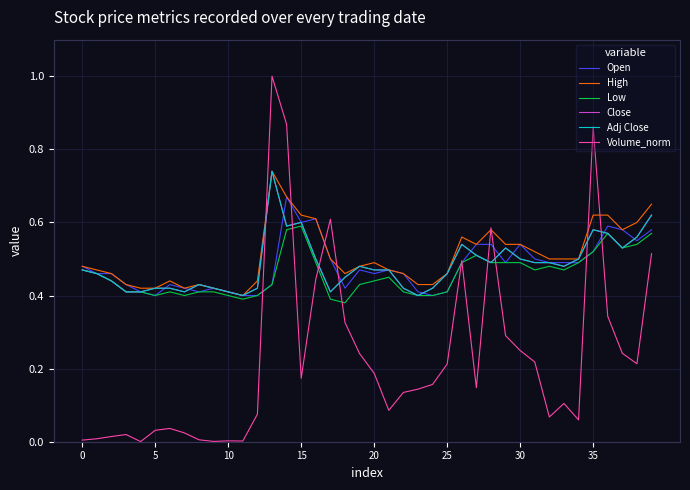

In Volume_norm, how many points are higher than both neighbors (excluding endpoints)?

9